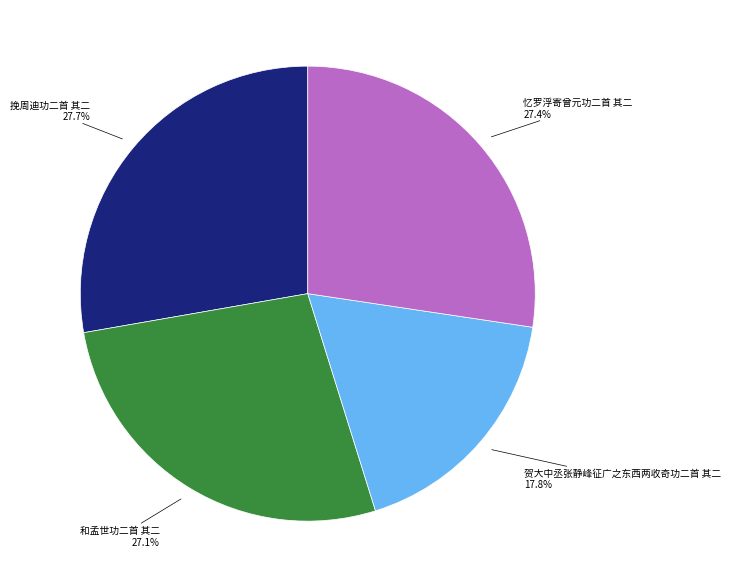

Is there a majority slice in this chart?

No